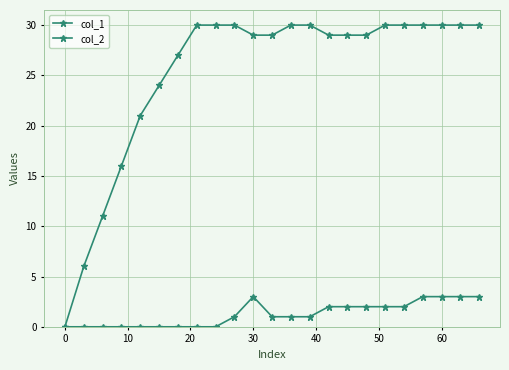

How many lines are shown in the chart?

2